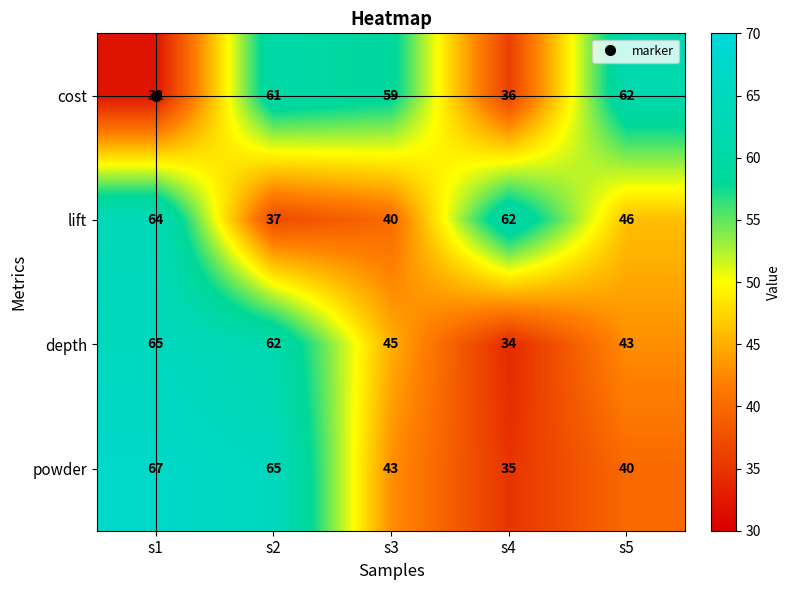

The cost series shows 93 at s3. True or false?

False